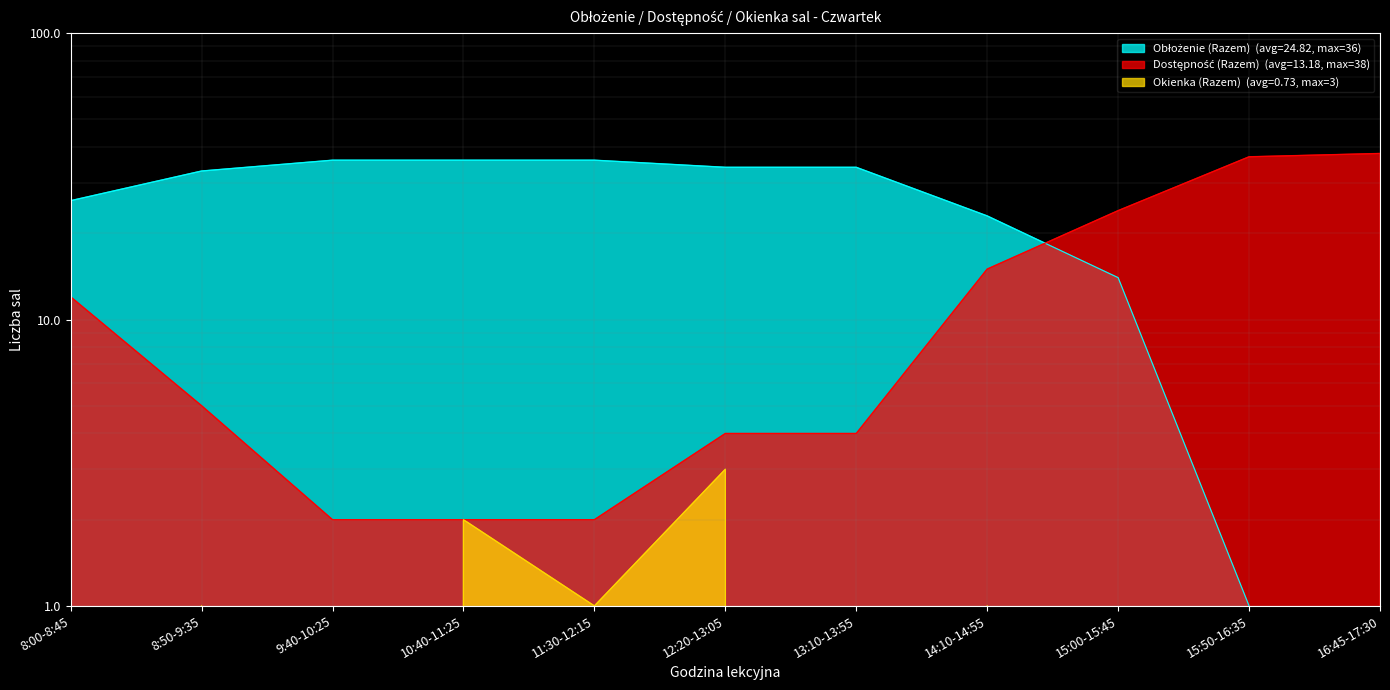

True or false: Obłożenie (Razem) and Dostępność (Razem) intersect in this chart.

True